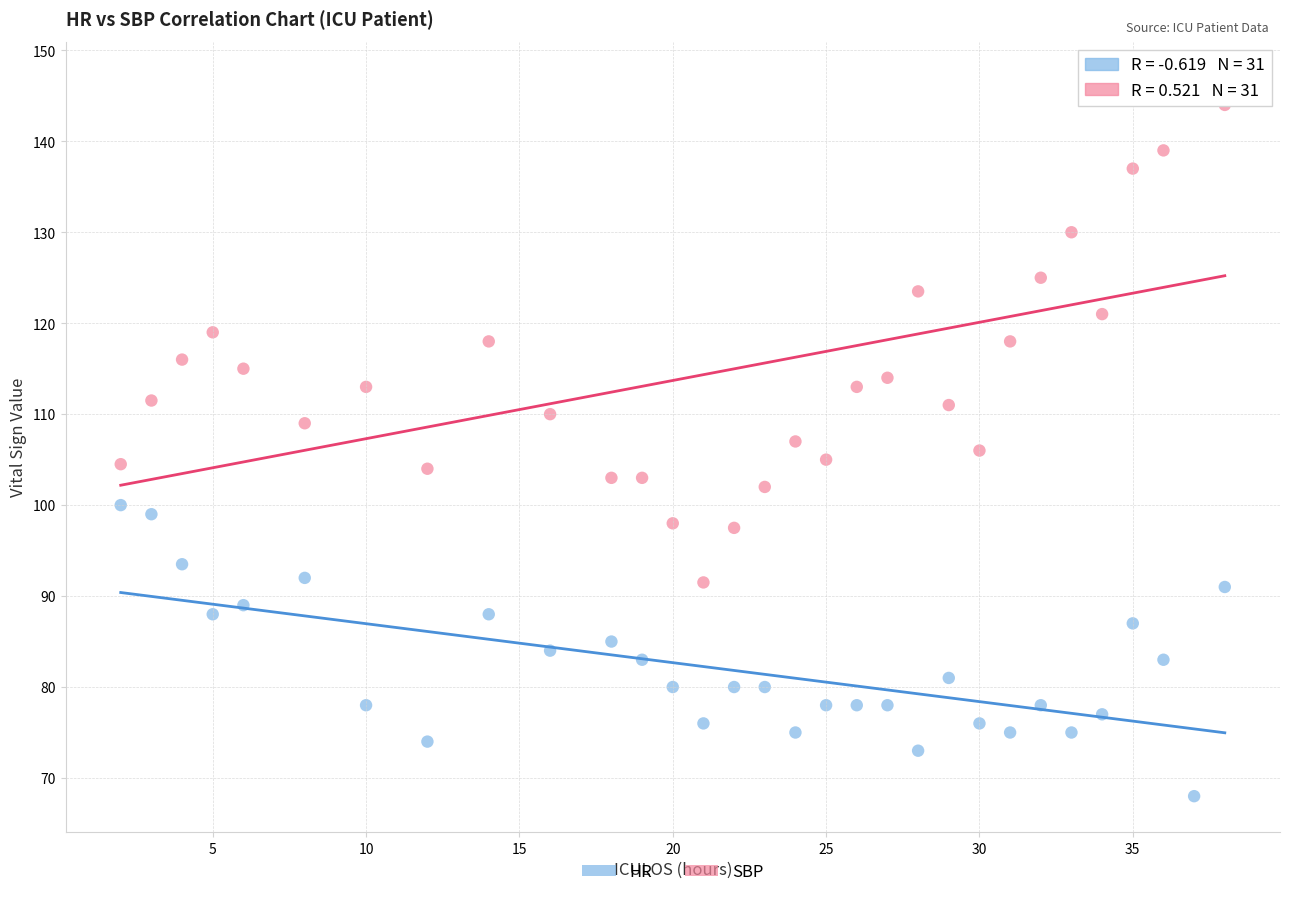

Which series has the widest spread of Y values?

SBP